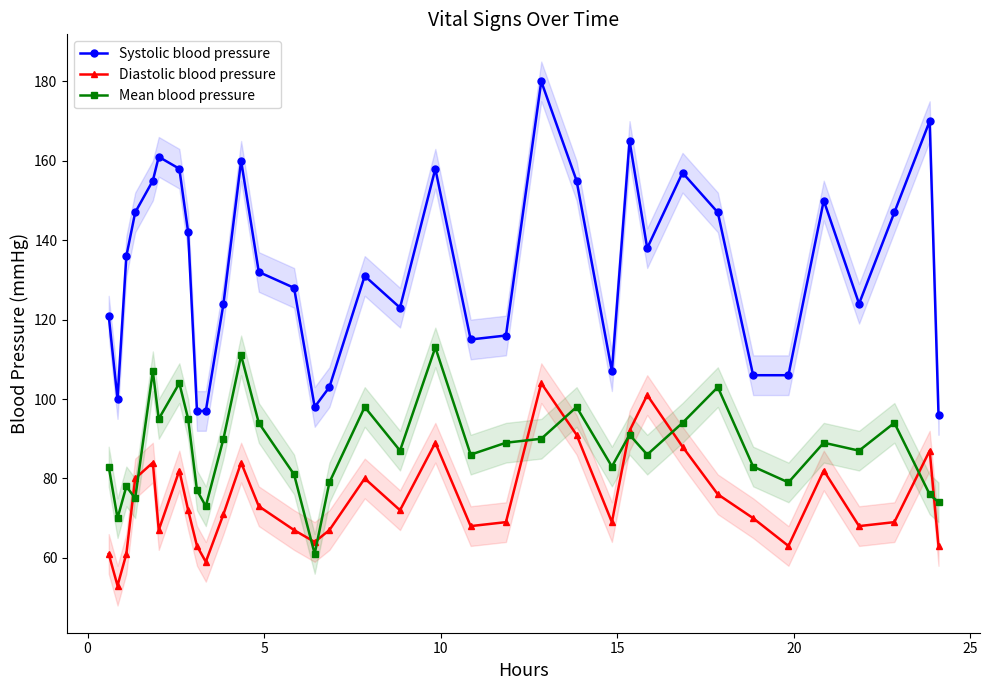

True or false: Systolic blood pressure and Mean blood pressure intersect in this chart.

False